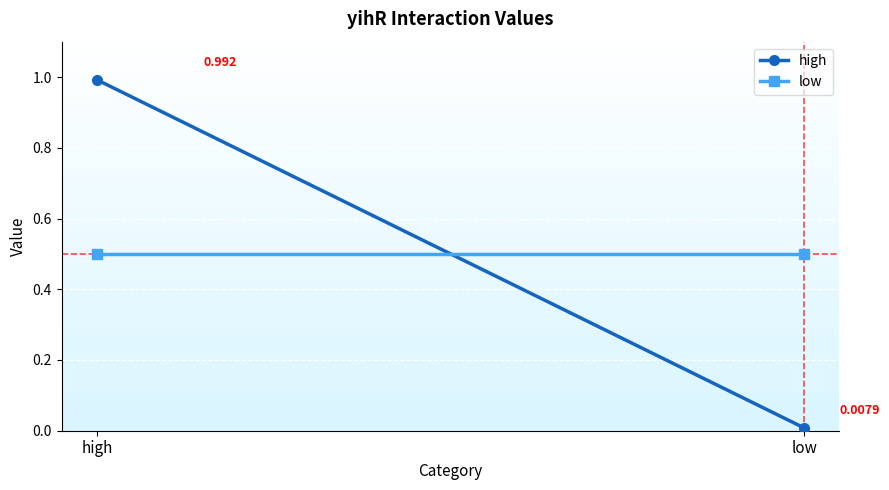

What position from the right is high?

2